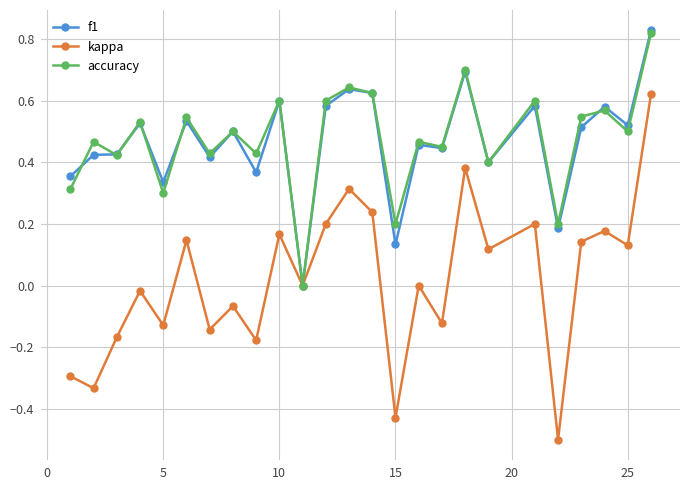

Which series has the largest range (max minus min)?

kappa